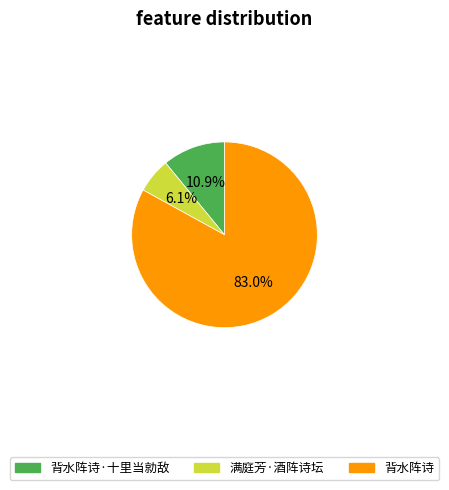

Which category accounts for the majority?

背水阵诗